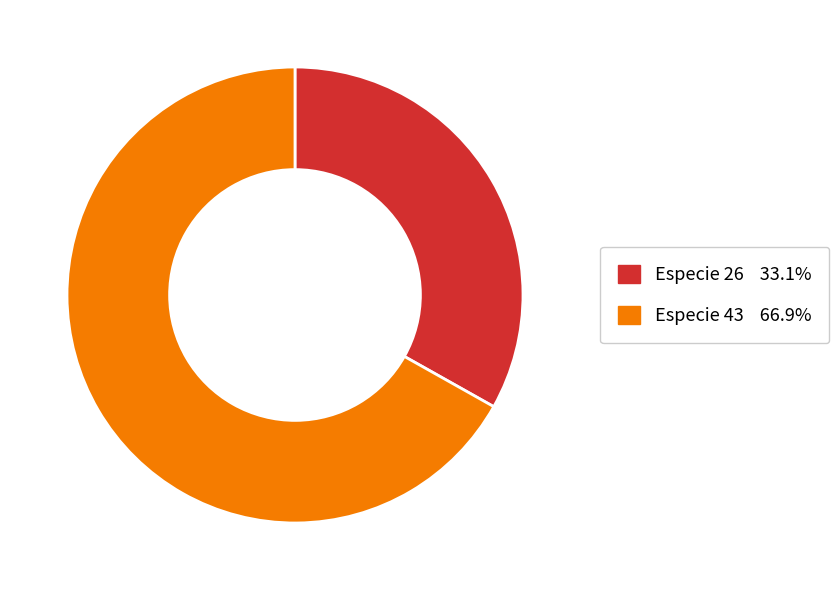

How many slices are in this pie chart?

2